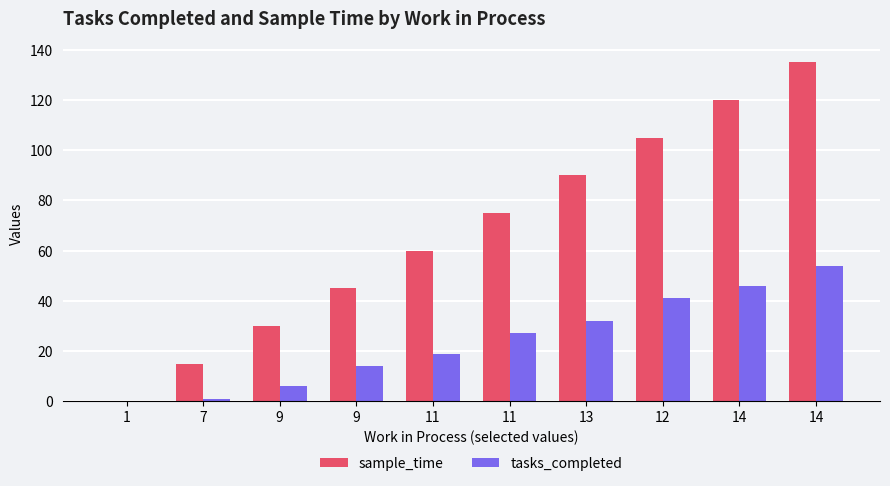

Reading right to left, extract all data points from this chart.

sample_time: 135	120	105	90	75	60	45	30	15	0
tasks_completed: 54	46	41	32	27	19	14	6	1	0